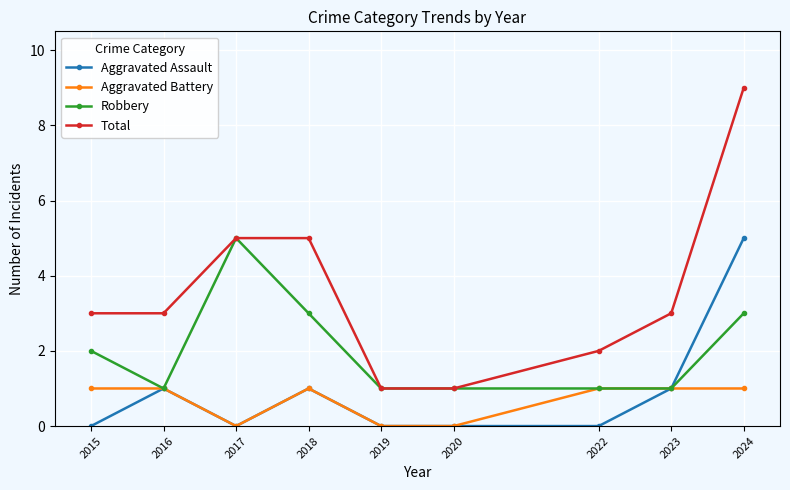

Count the number of categories in the chart.

9